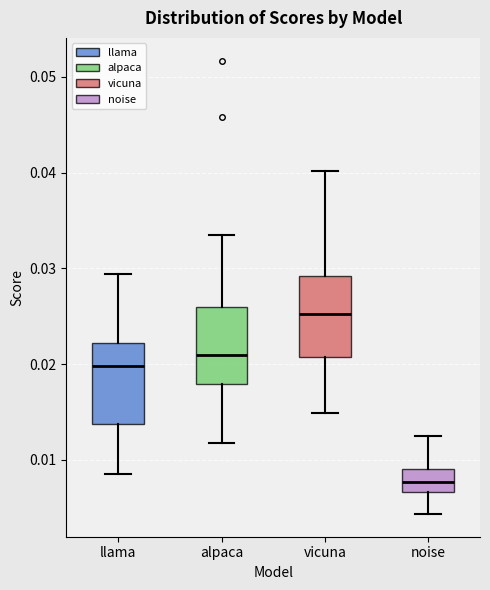

Which box has the lowest median line?

noise